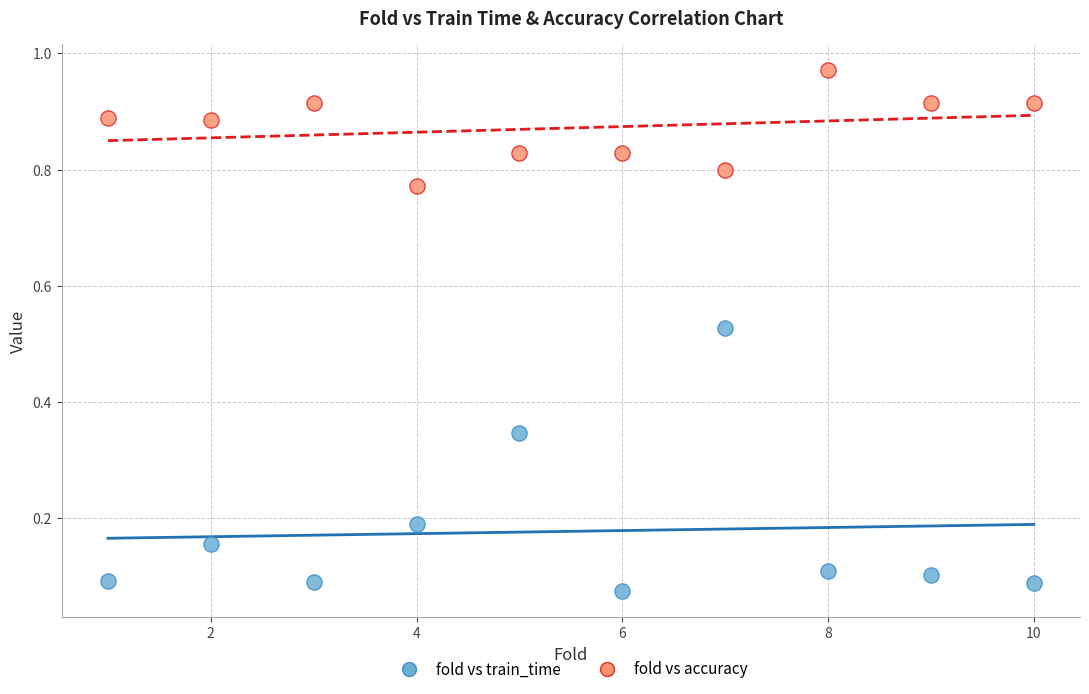

What is the X range (max minus min) for the scatter plot?

9.0